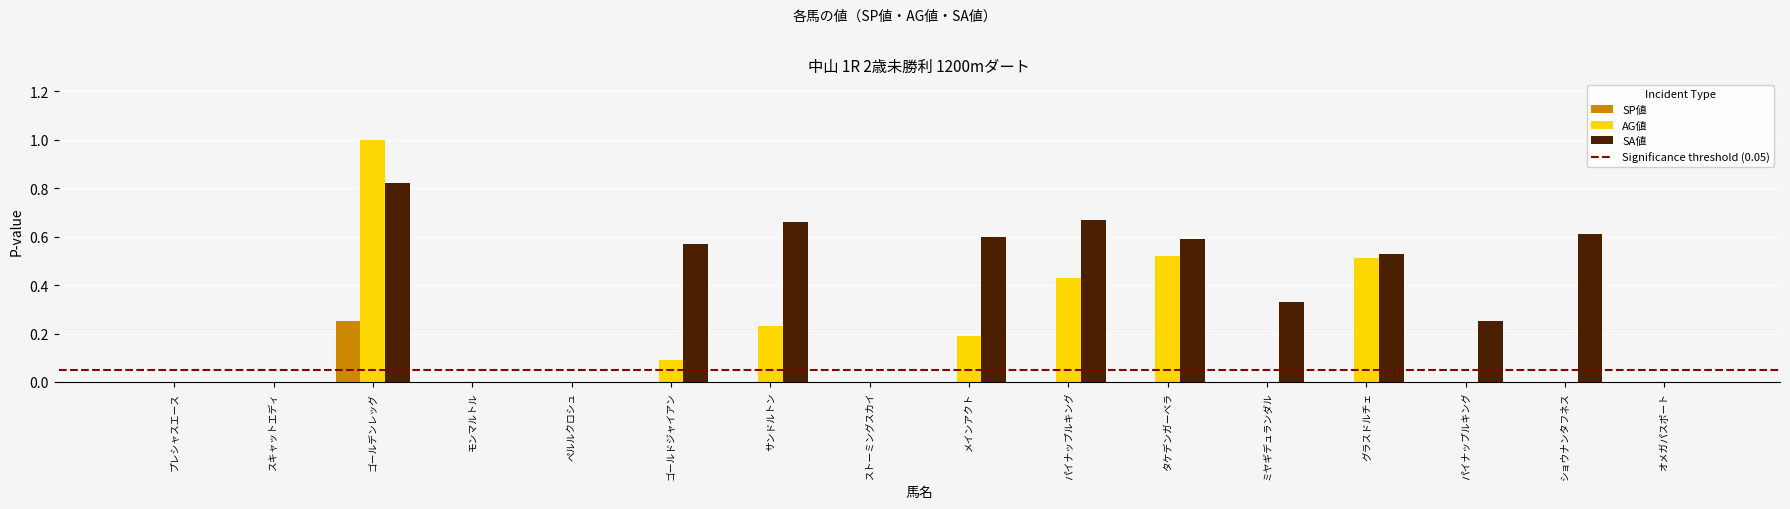

What is the difference between the maximum and minimum values in the SP値 series?

0.2